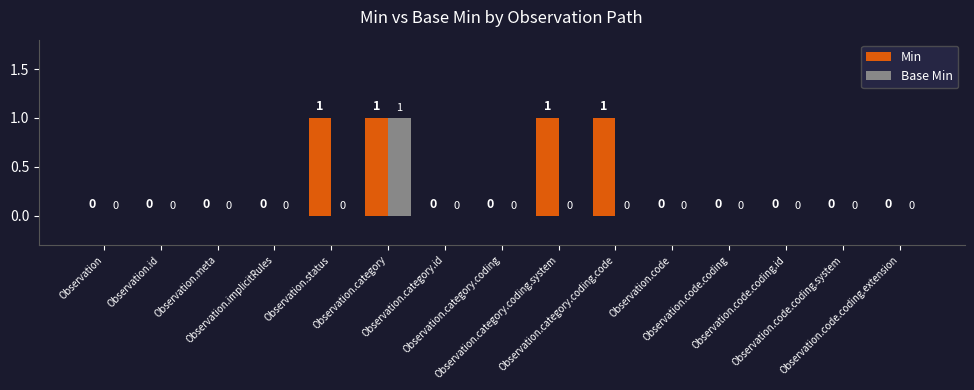

What is the sum of all Min values?

4